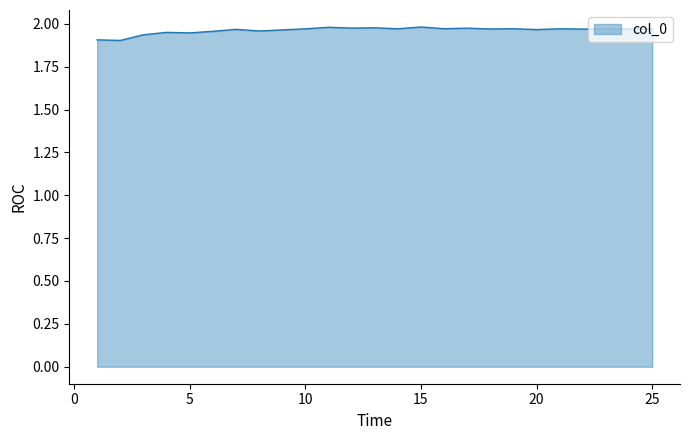

How many lines are shown in the chart?

1